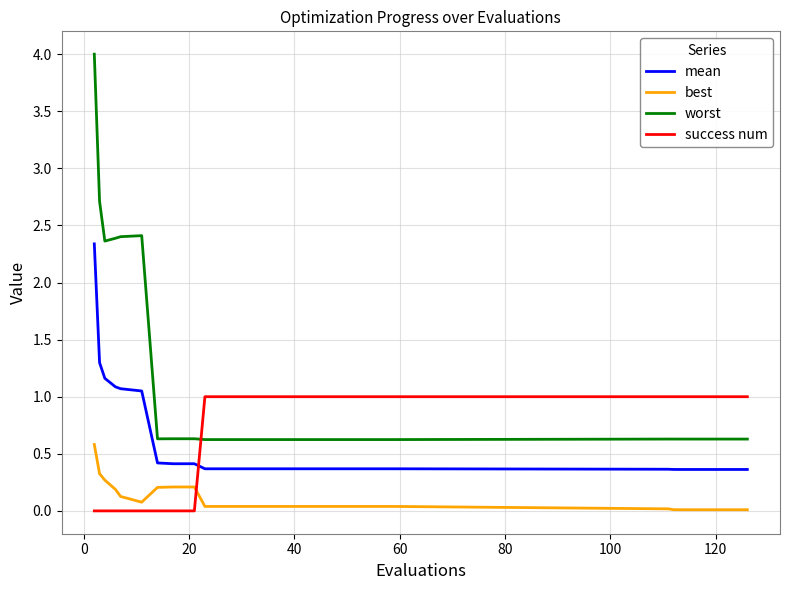

Which series has the largest total across all categories?

worst